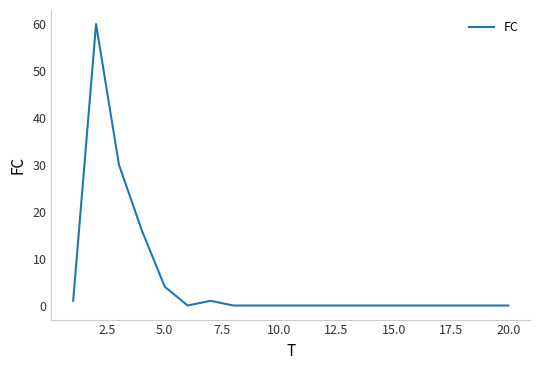

What is the difference between the maximum and minimum values?

60